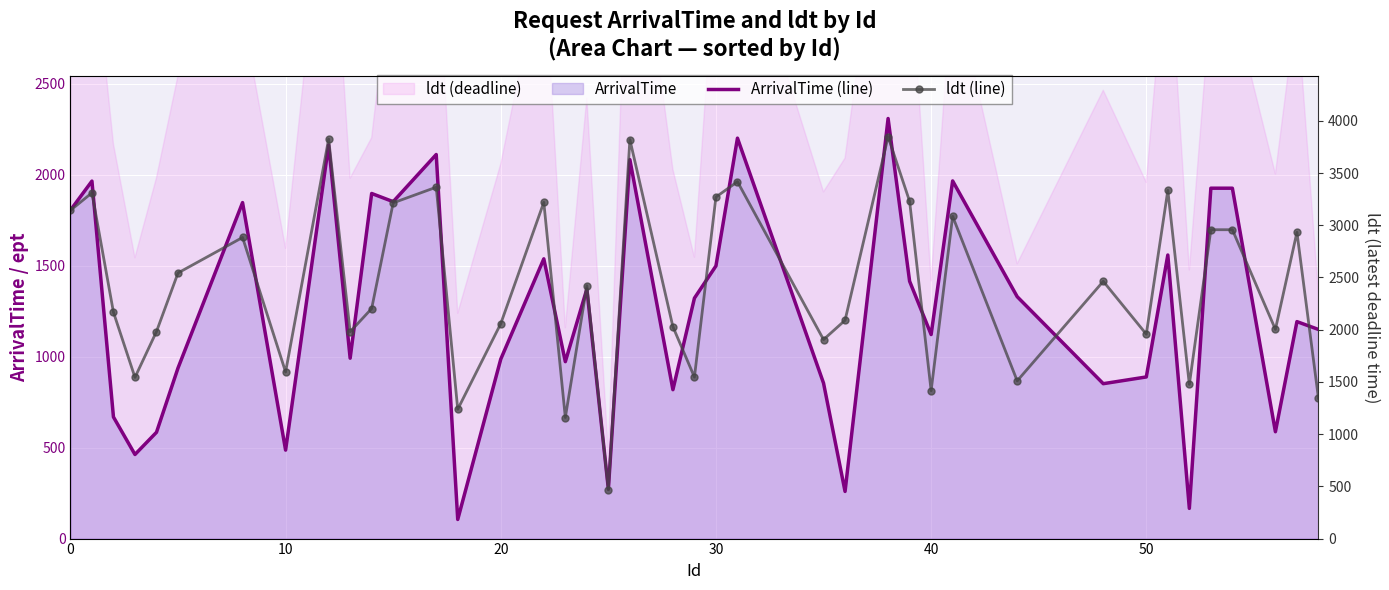

True or false: ldt (line) and ArrivalTime (line) cross at least once.

False